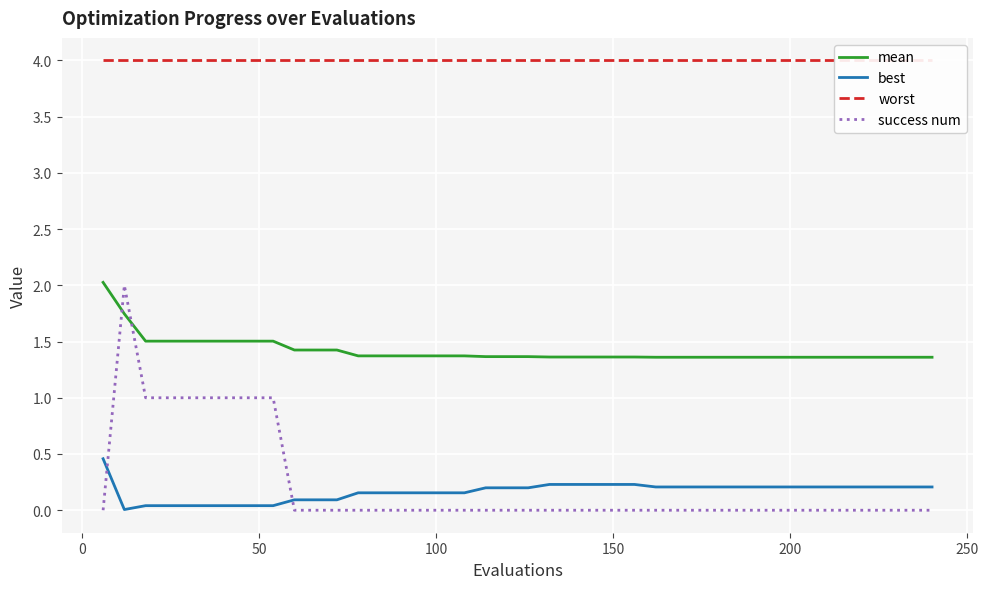

Which series ends up on top after the final intersection of best and success num?

best